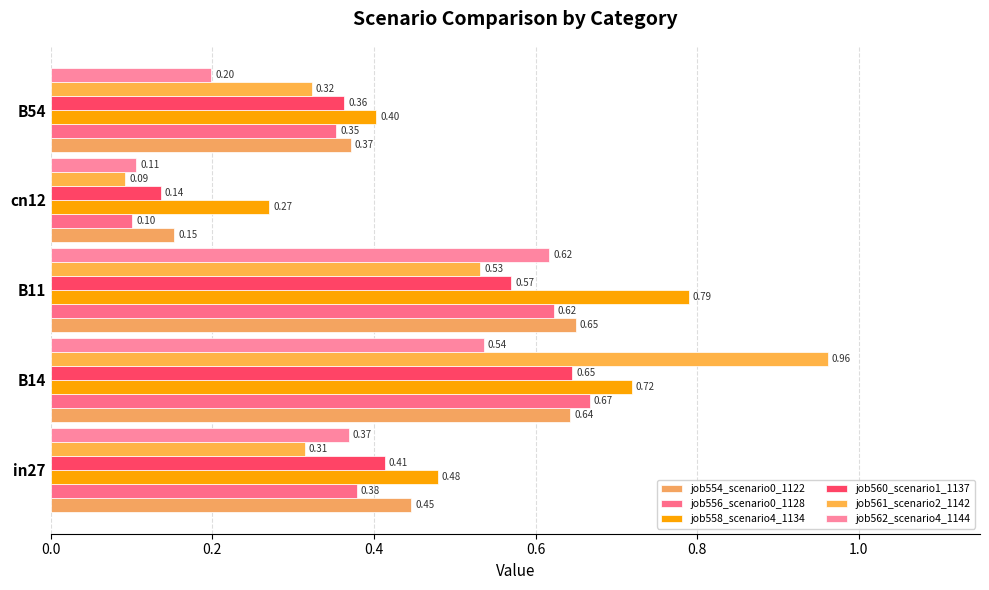

At how many categories does at least one series exceed 0?

5